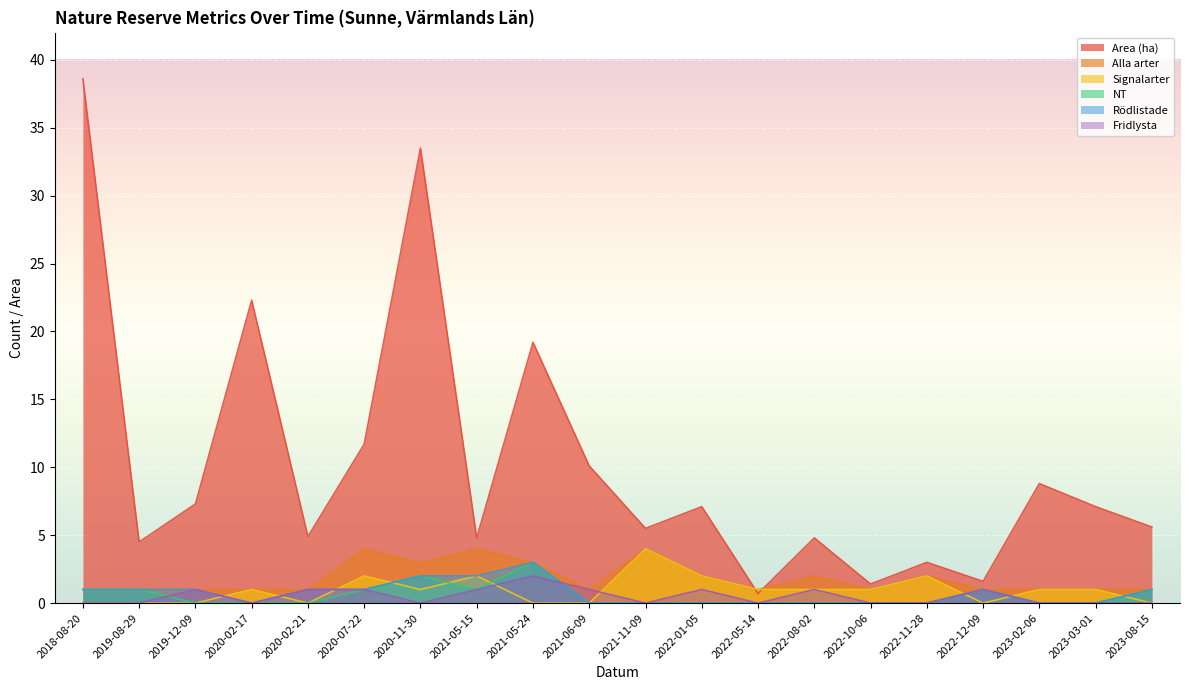

Between 2020-02-17 and 2023-03-01, which is larger?

2020-02-17